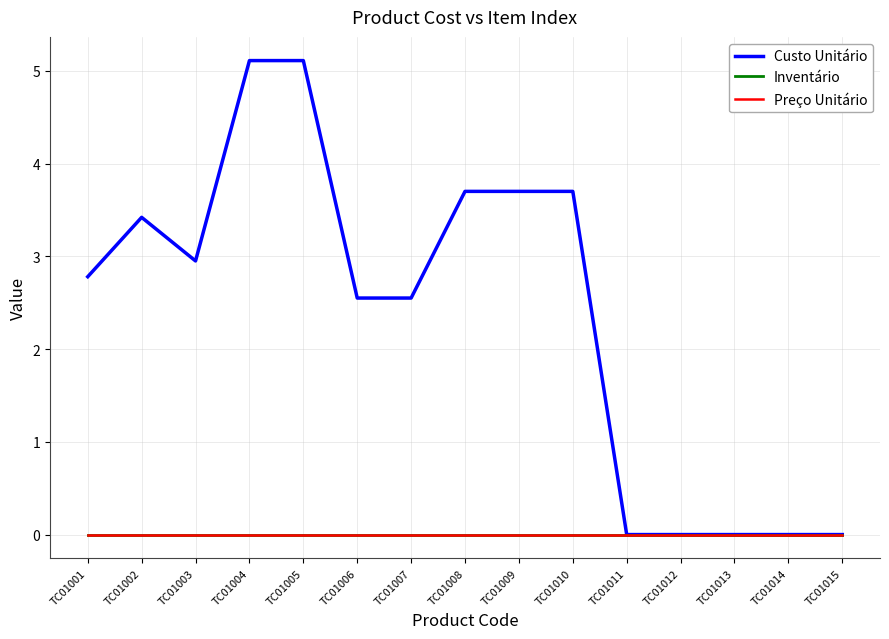

Does the chart display data point markers on the line(s)?

No